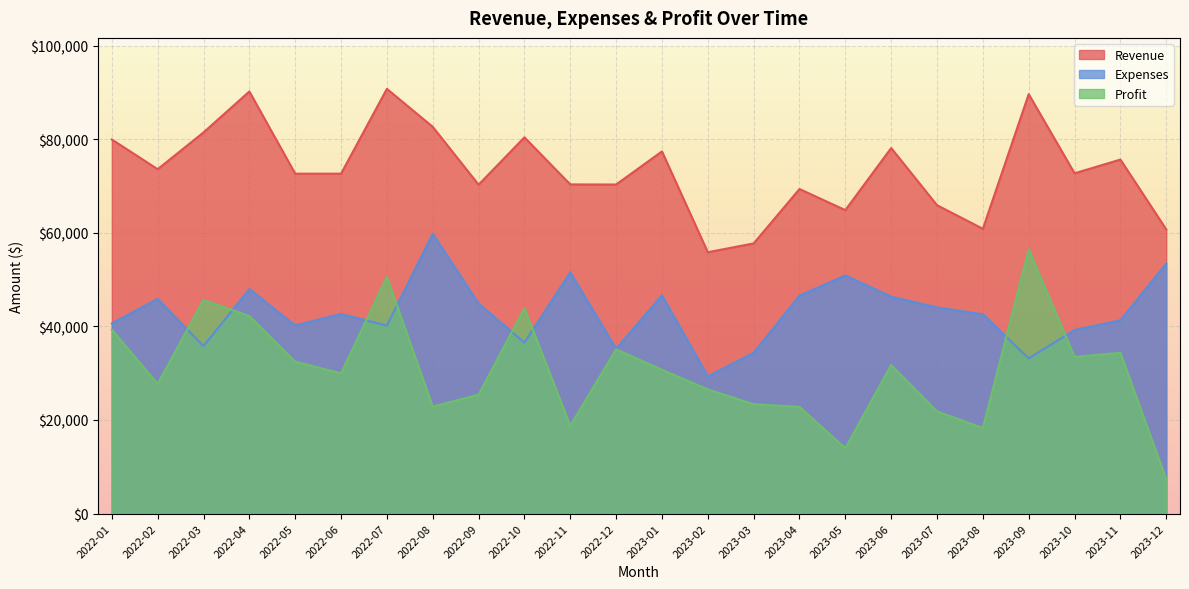

Where is the first local minimum for Expenses?

2022-03